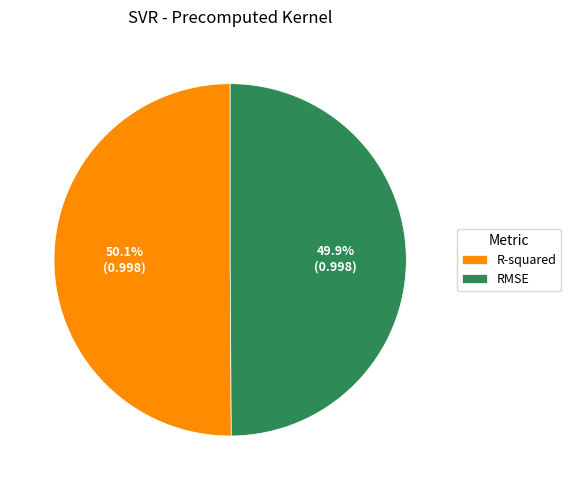

What is the total percentage of RMSE and R-squared?

100.0%